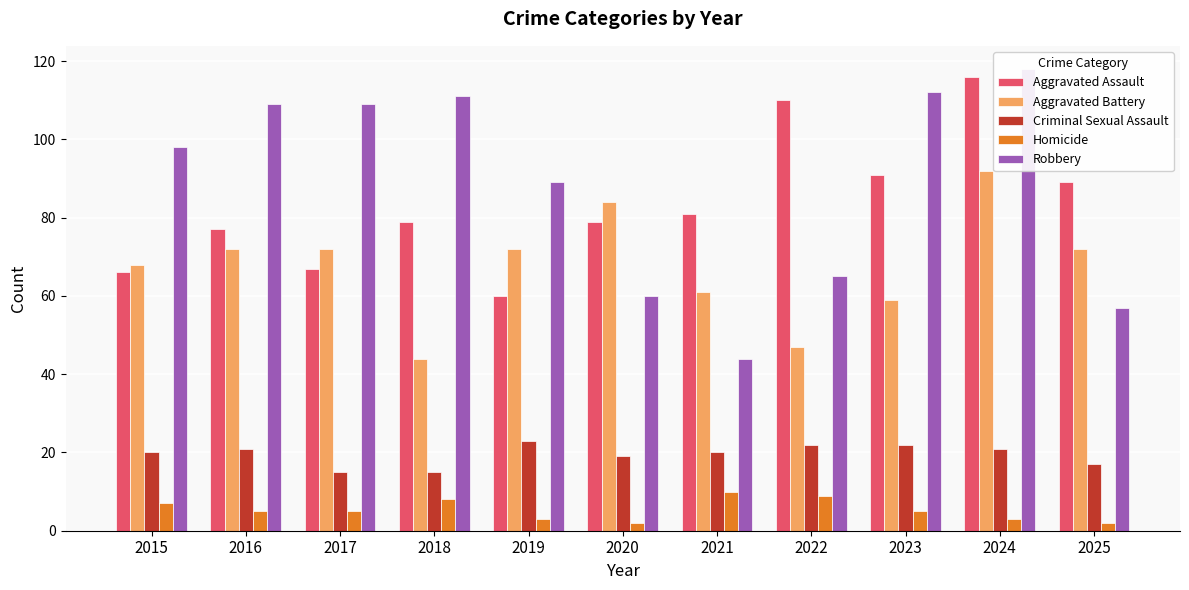

Reading right to left, what are all the values shown in this chart?

Aggravated Assault: 89	116	91	110	81	79	60	79	67	77	66
Aggravated Battery: 72	92	59	47	61	84	72	44	72	72	68
Criminal Sexual Assault: 17	21	22	22	20	19	23	15	15	21	20
Homicide: 2	3	5	9	10	2	3	8	5	5	7
Robbery: 57	118	112	65	44	60	89	111	109	109	98